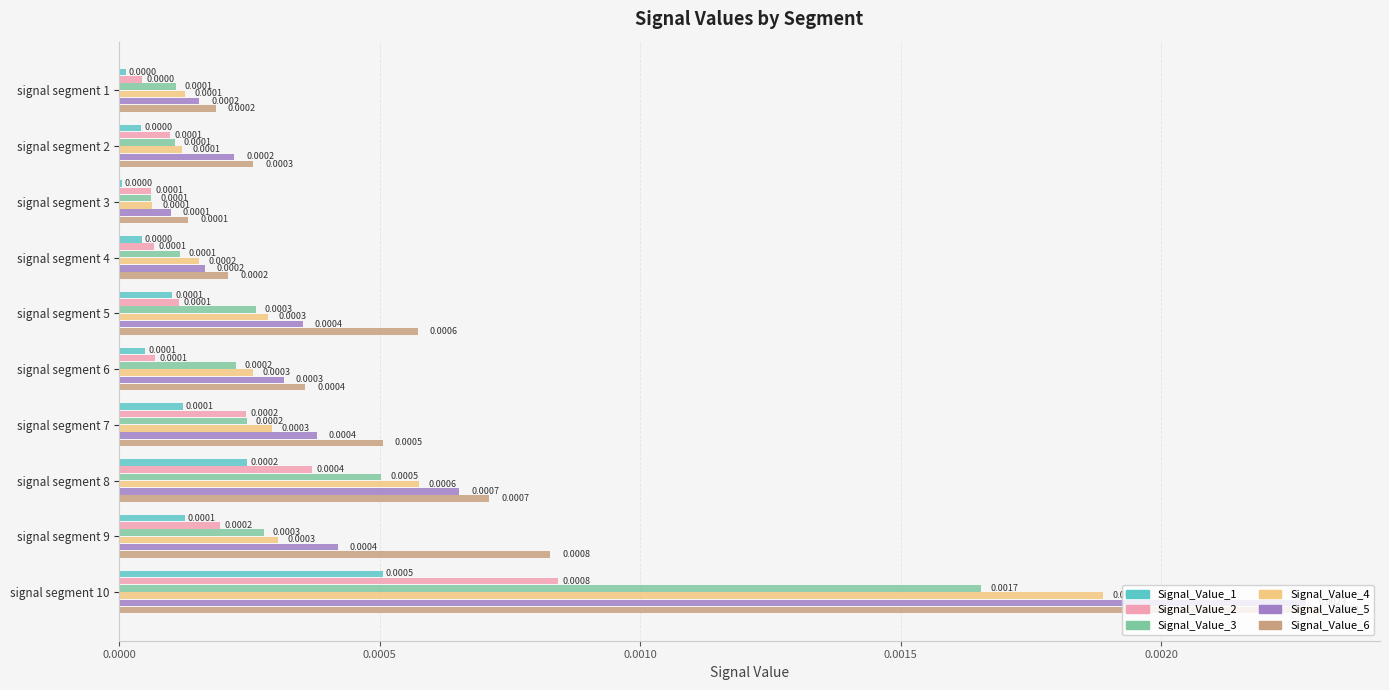

Which series changed the most between signal segment 2 and signal segment 10?

Signal_Value_5